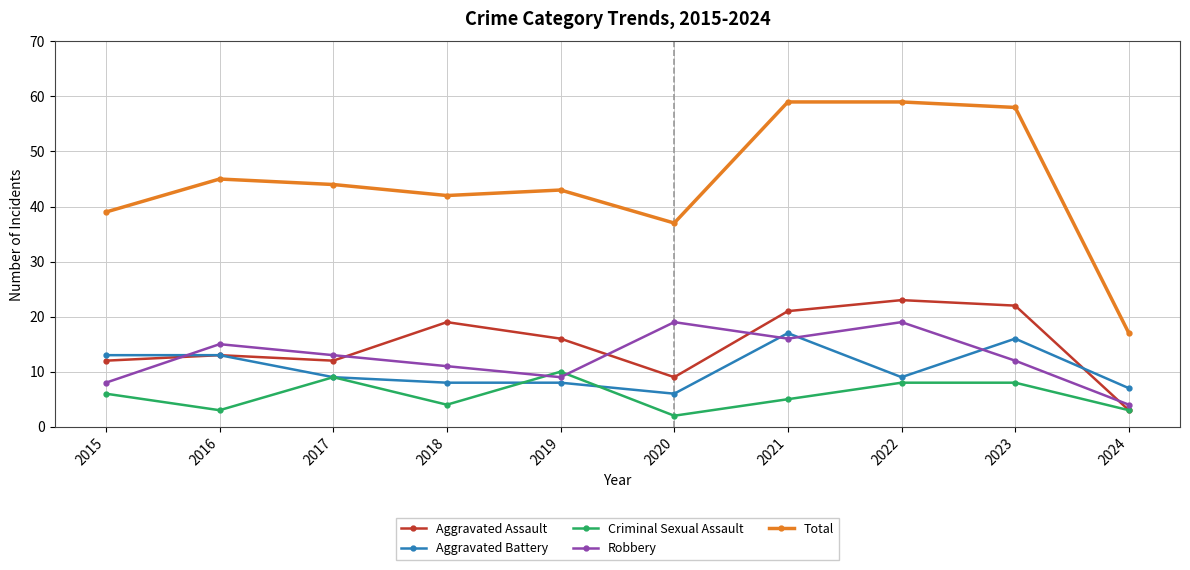

Reading left to right, list all the values displayed in this chart.

Aggravated Assault: 12	13	12	19	16	9	21	23	22	3
Aggravated Battery: 13	13	9	8	8	6	17	9	16	7
Criminal Sexual Assault: 6	3	9	4	10	2	5	8	8	3
Robbery: 8	15	13	11	9	19	16	19	12	4
Total: 39	45	44	42	43	37	59	59	58	17